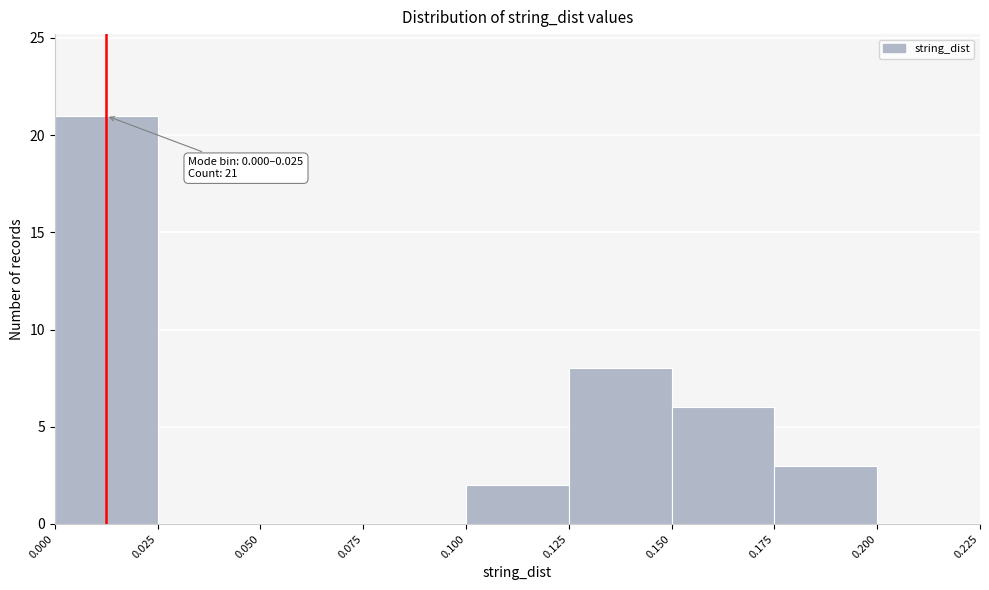

Over which range of the x-axis is the bar tallest?

0.000 to 0.025